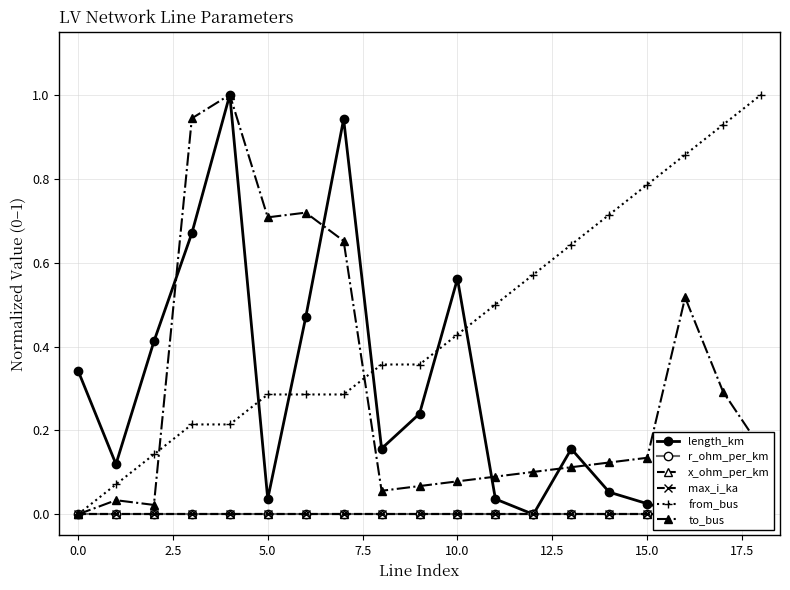

What is the maximum value shown in the chart?

1.0